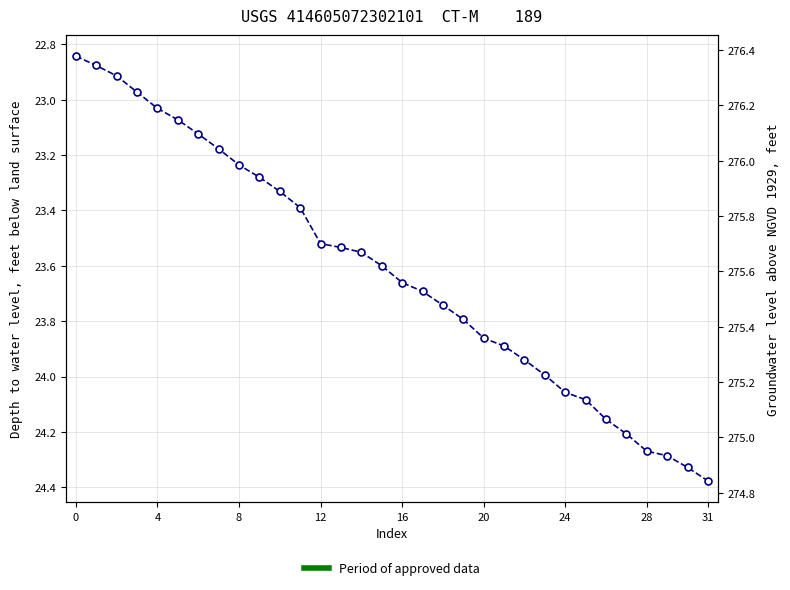

Approximately how many times larger is the value at 19 compared to 14?

1.0